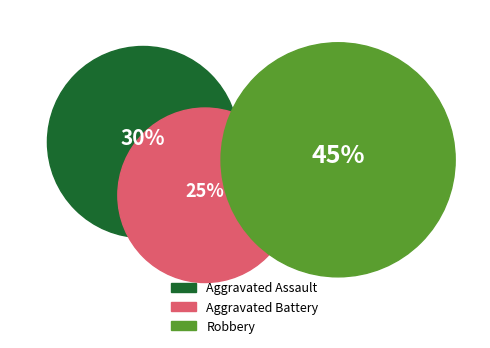

Which slice is the smallest?

Aggravated Battery